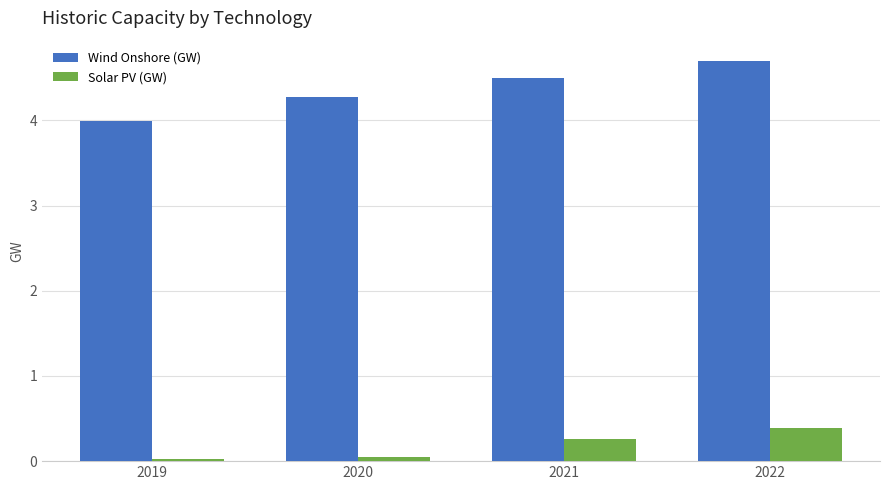

At which label does Wind Onshore (GW) first exceed 4?

2020